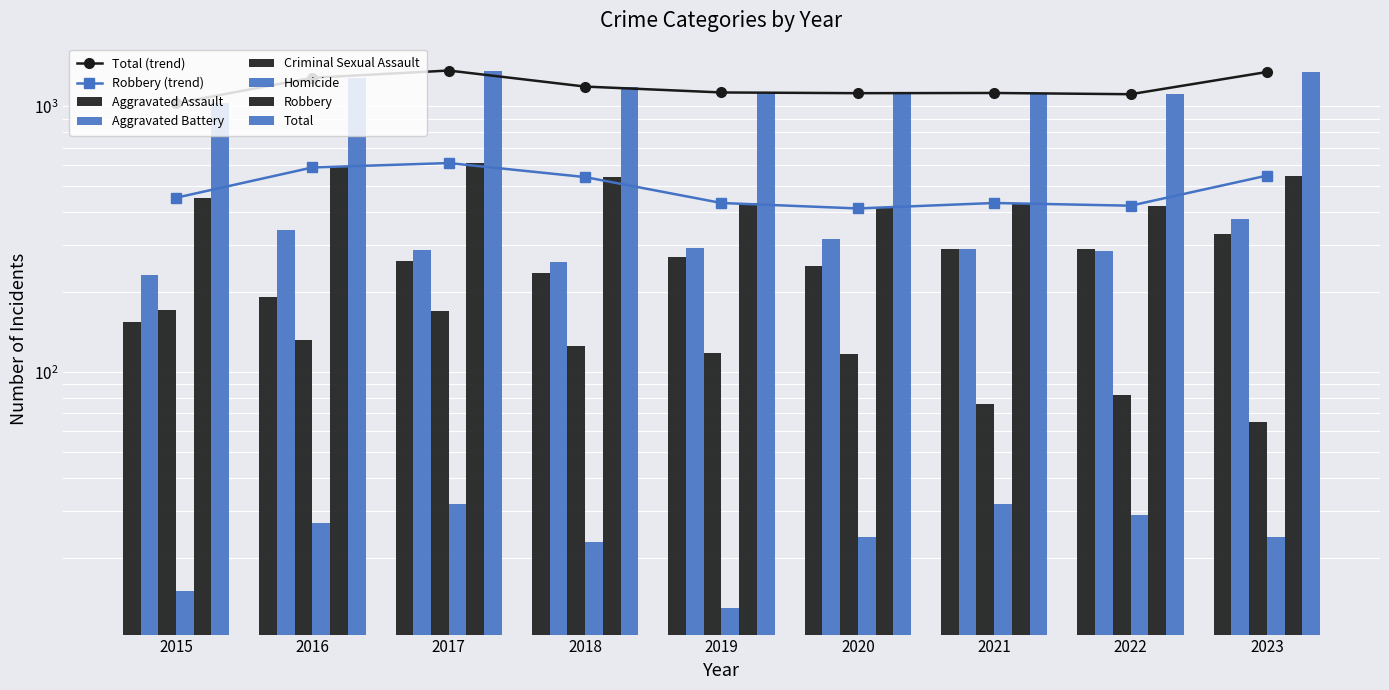

How many groups of bars are there?

9